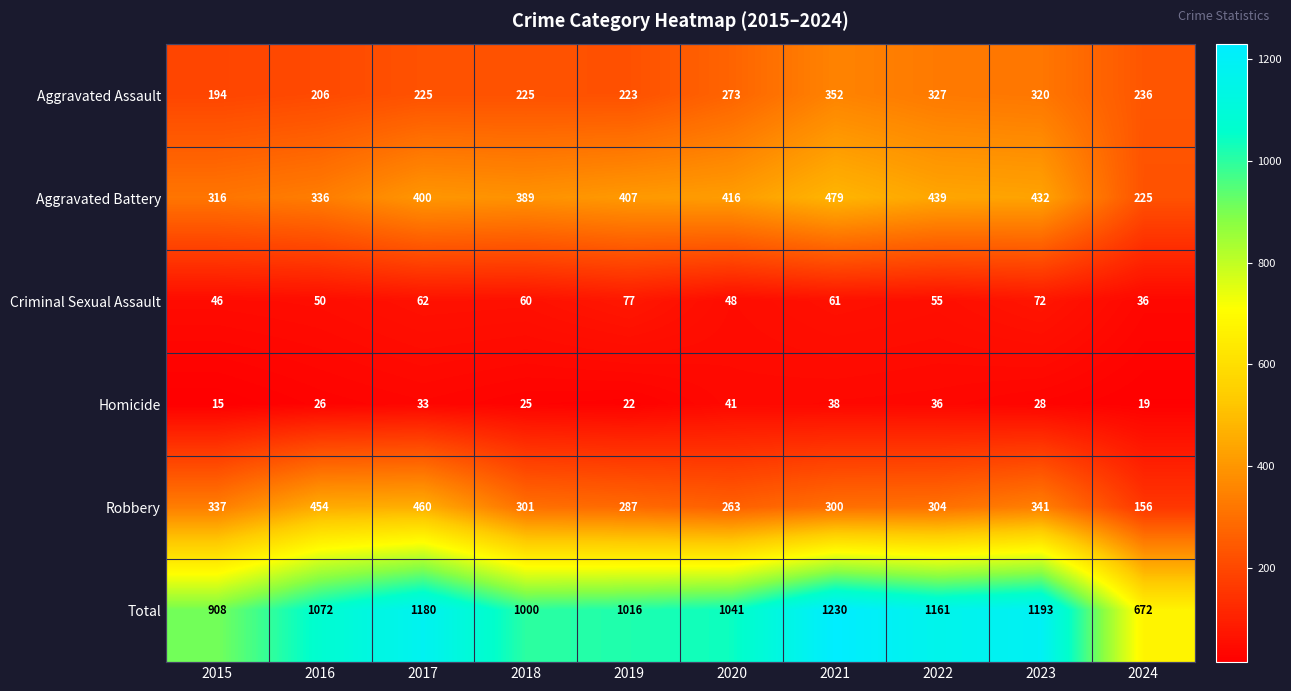

Which series has the largest range (max minus min)?

Total